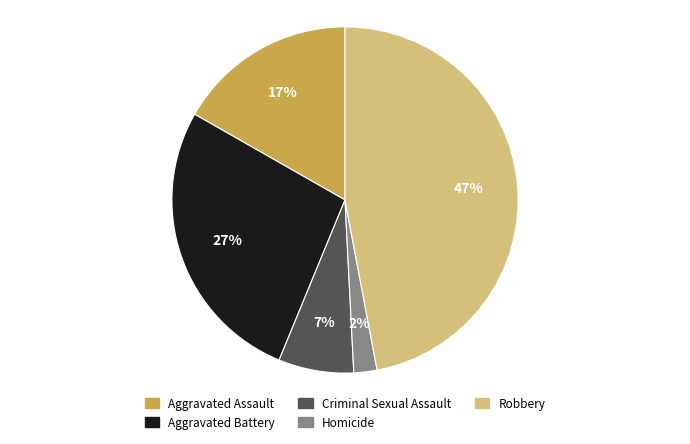

Combined, do Homicide and Robbery account for over 50%?

No